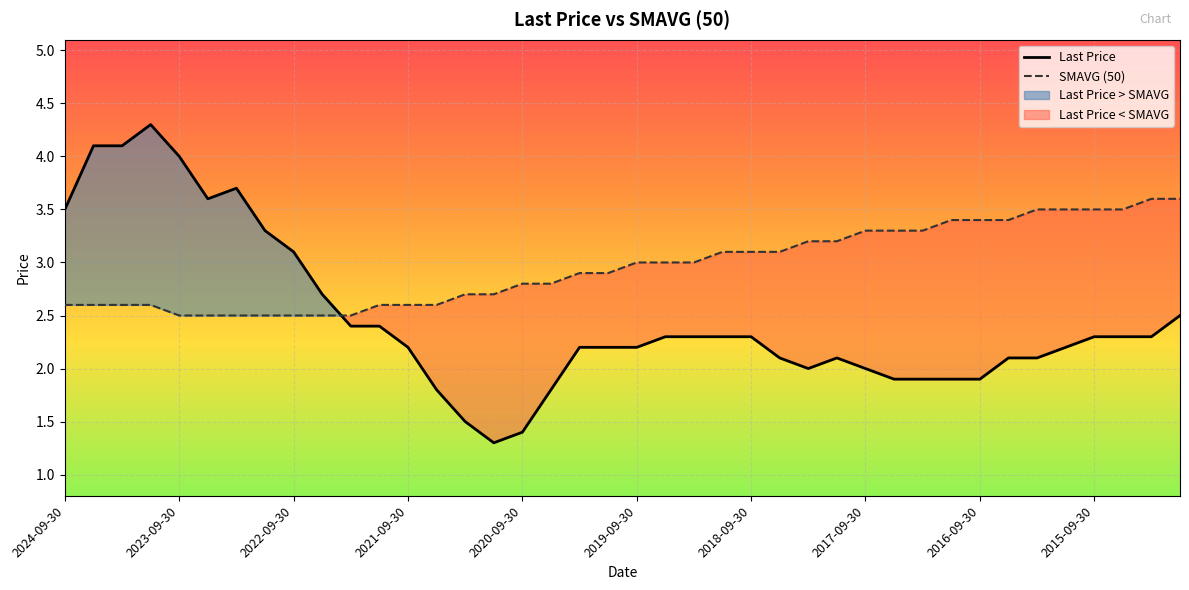

Is the value of Last Price at 38 greater than the value of SMAVG (50) at 23?

No